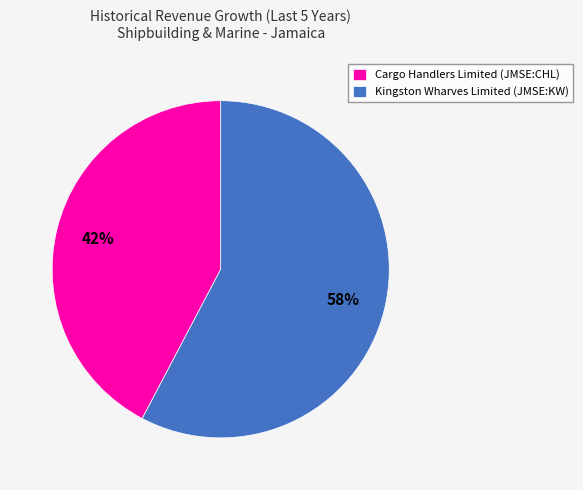

To the nearest percent, what is the combined percentage of Kingston Wharves Limited (JMSE:KW) and Cargo Handlers Limited (JMSE:CHL)?

100%